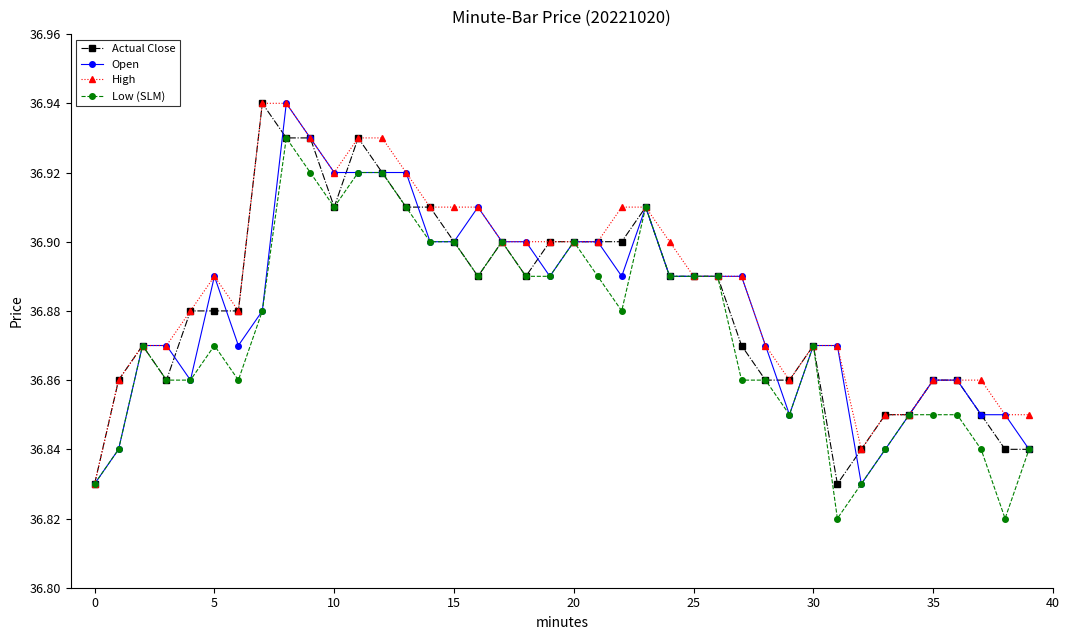

How many Low (SLM) values are between 36 and 37?

40